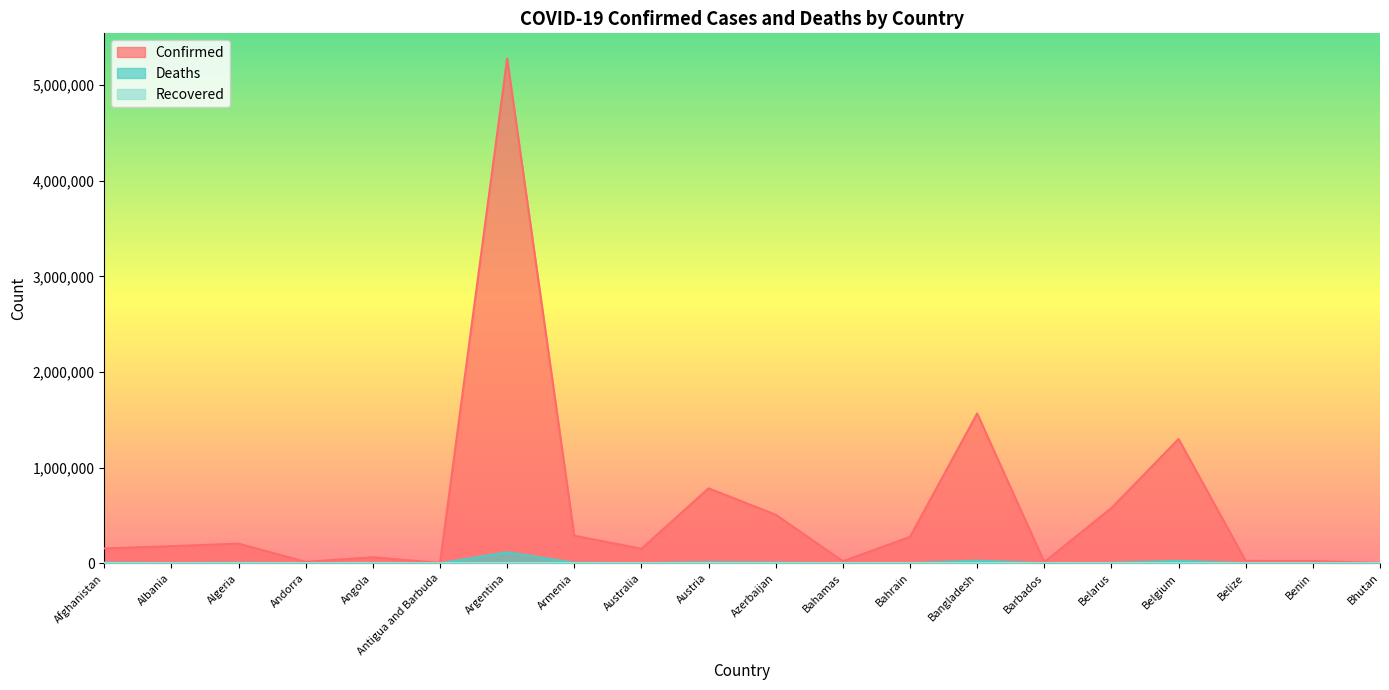

Which series has the widest spread of values?

Confirmed